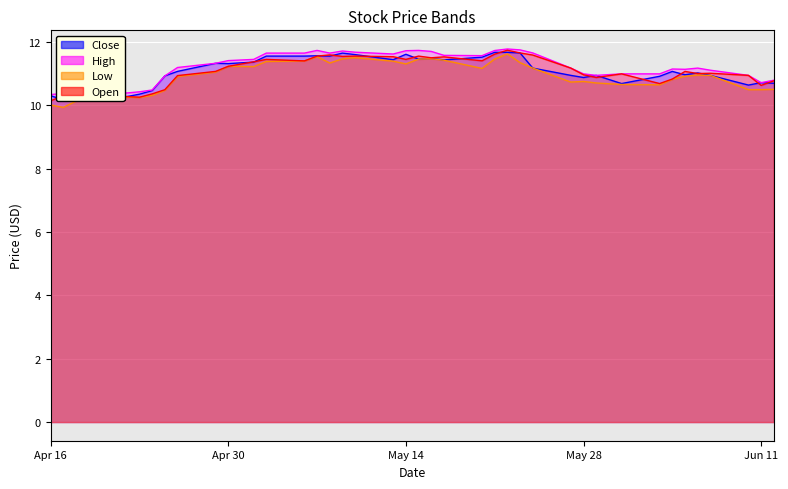

How many data points does each series have?

40